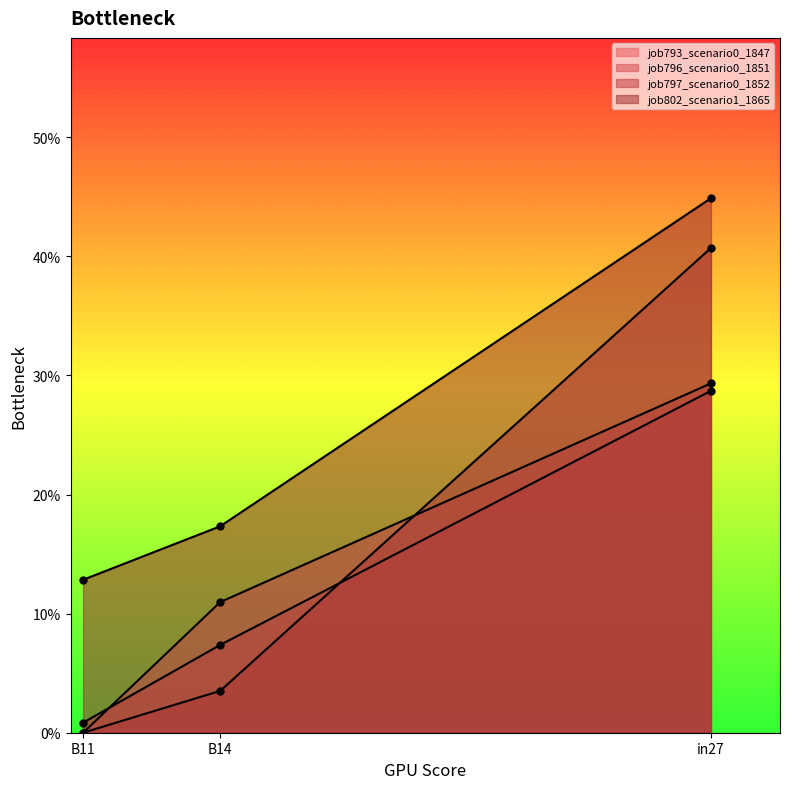

Reading left to right, list all the values displayed in this chart.

job793_scenario0_1847: in27=0.3	B14=0.1	B11=0.0
job796_scenario0_1851: in27=0.3	B14=0.1	B11=0.0
job797_scenario0_1852: in27=0.4	B14=0.0	B11=0.0
job802_scenario1_1865: in27=0.4	B14=0.2	B11=0.1